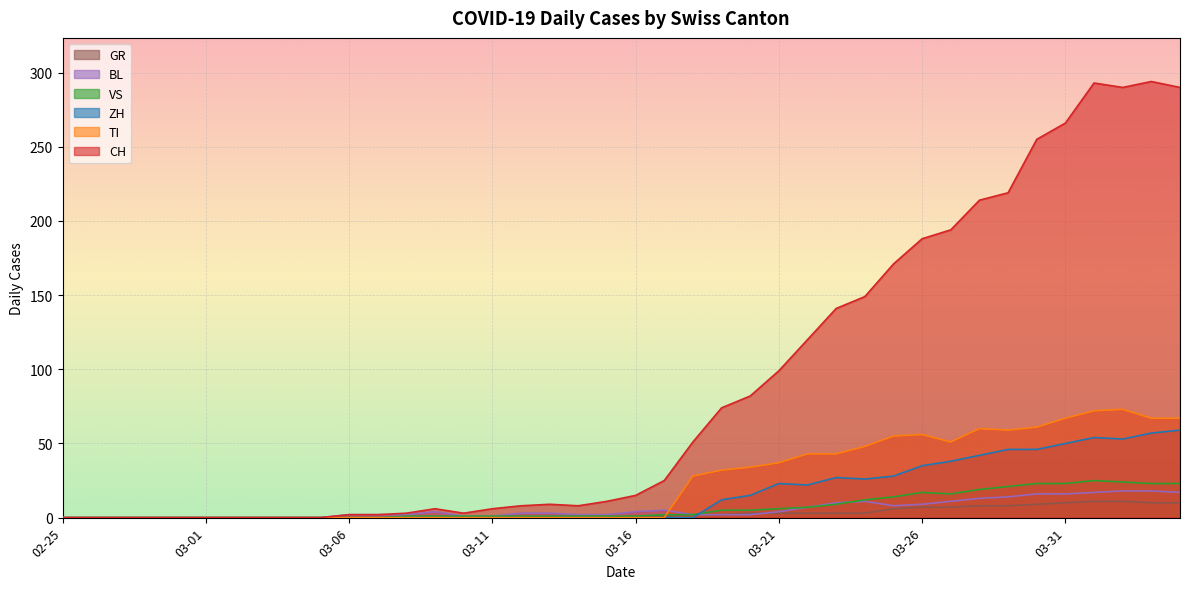

How many values in the GR series are below 1?

20